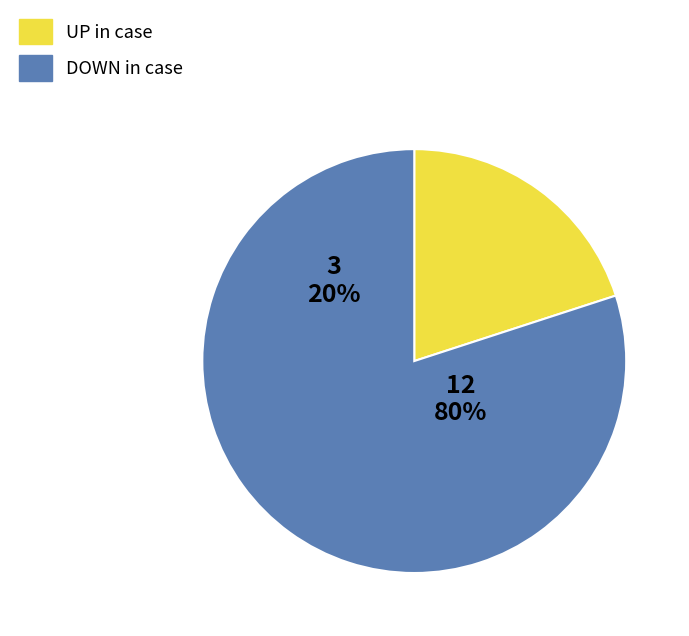

Count the number of slices in the pie.

5